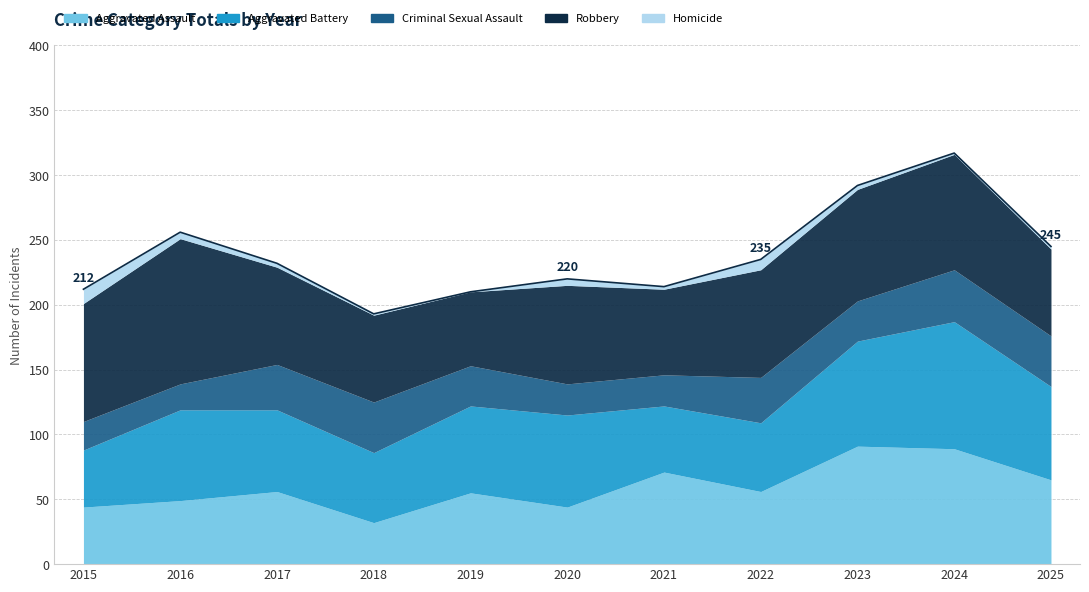

The Criminal Sexual Assault series shows 39 at 2021. True or false?

False